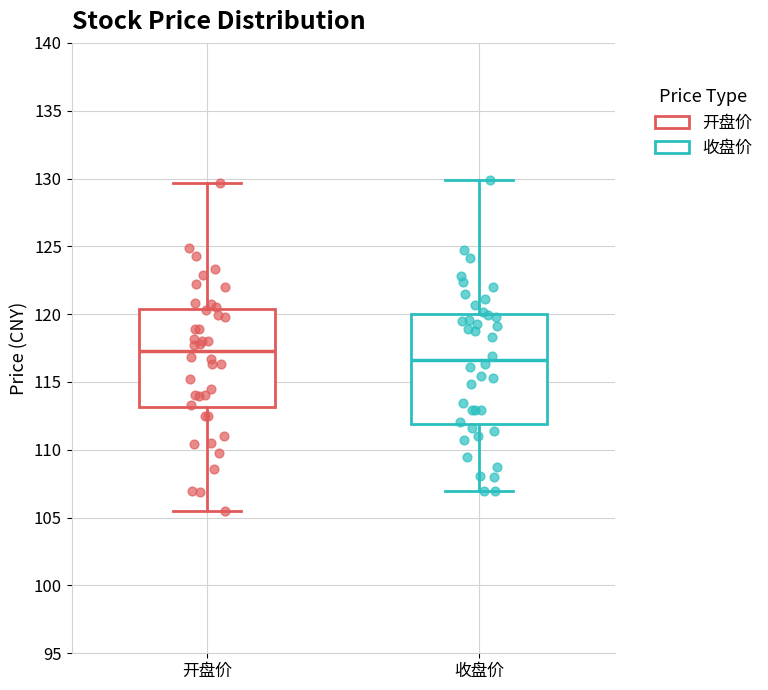

Where is the lower edge of the box for 开盘价 on the y-axis? The values are not printed on the chart, so give them approximately, as read against the axis.

113.0